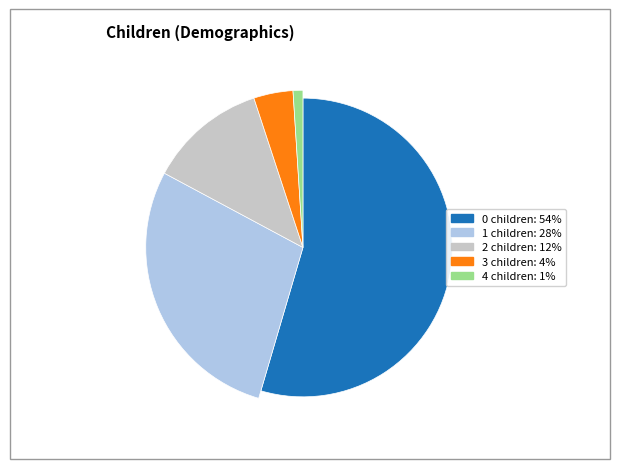

Is there any slice that represents more than half of the pie?

Yes